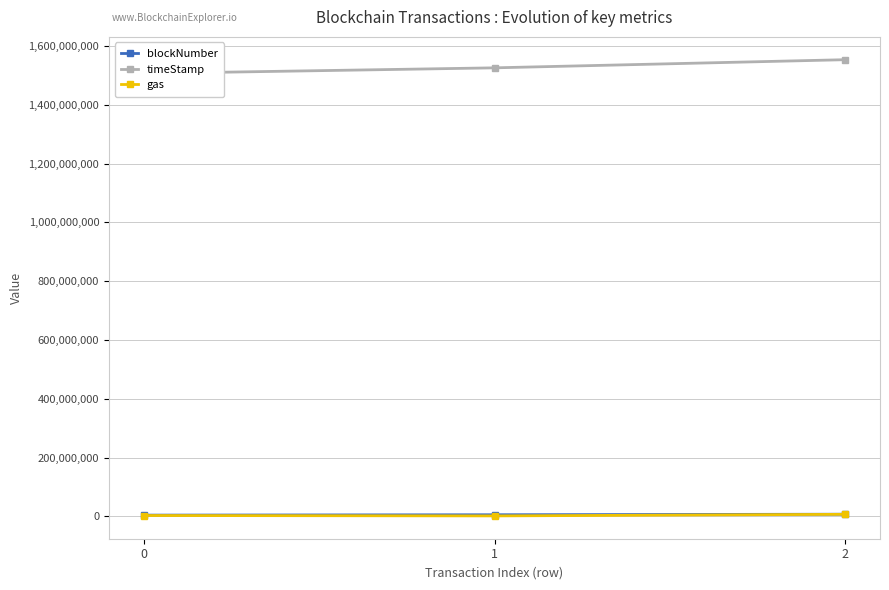

Which label corresponds to the smallest value in the chart?

1